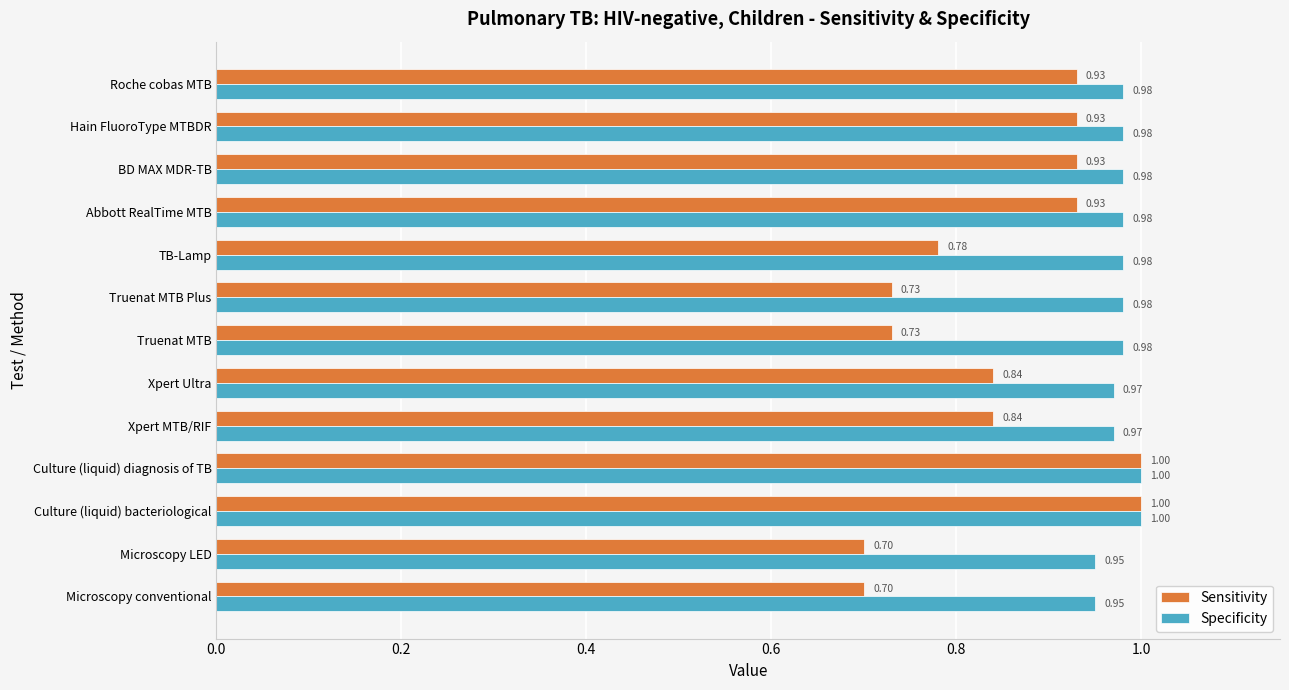

What is the average value of the Specificity series?

1.0